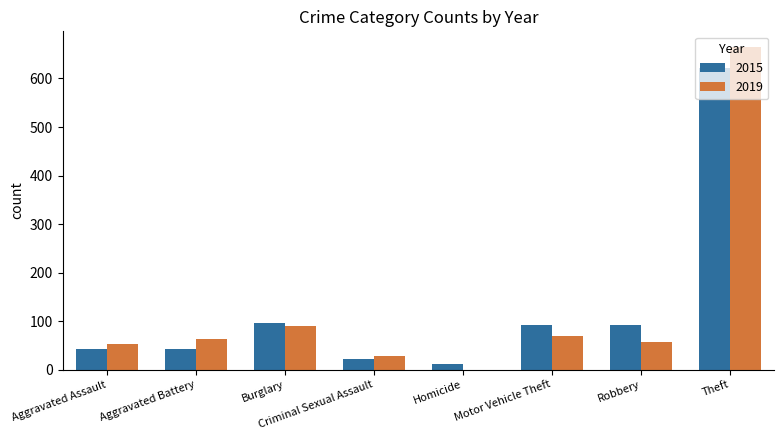

What is the total value across all series at Aggravated Assault?

94